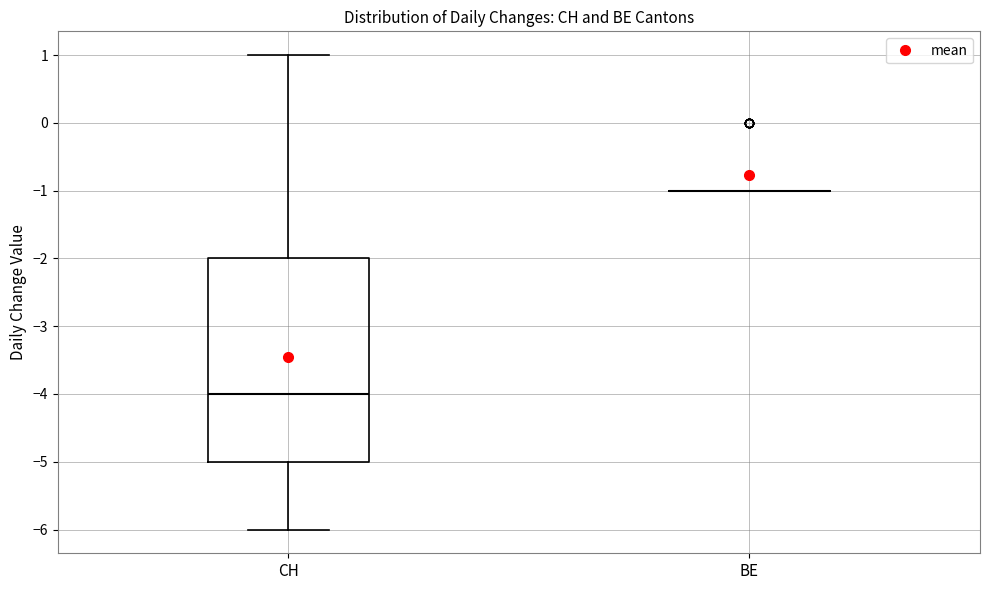

Reading left to right, read every box against the y-axis: the position of its median line, the range the box covers, and the ends of its whiskers. The values are not printed on the chart, so give them approximately, as read against the axis.

CH: median -4, box -5 to -2, whiskers -6 to 1
BE: box collapsed to a line at -1, whiskers -1 to -1